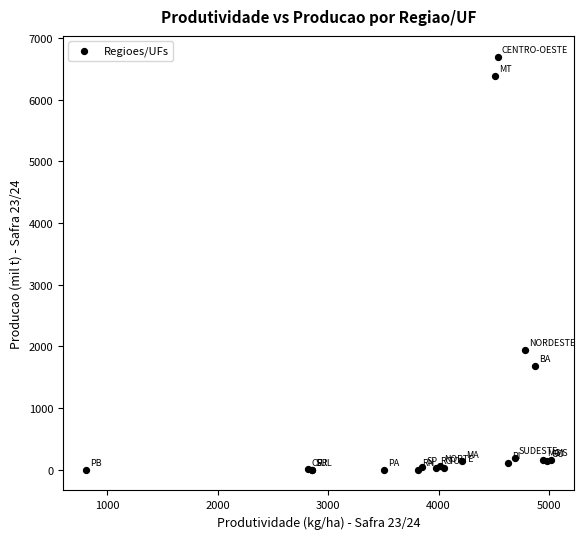

What Y value in the scatter plot is closest to 3351?

1941.4